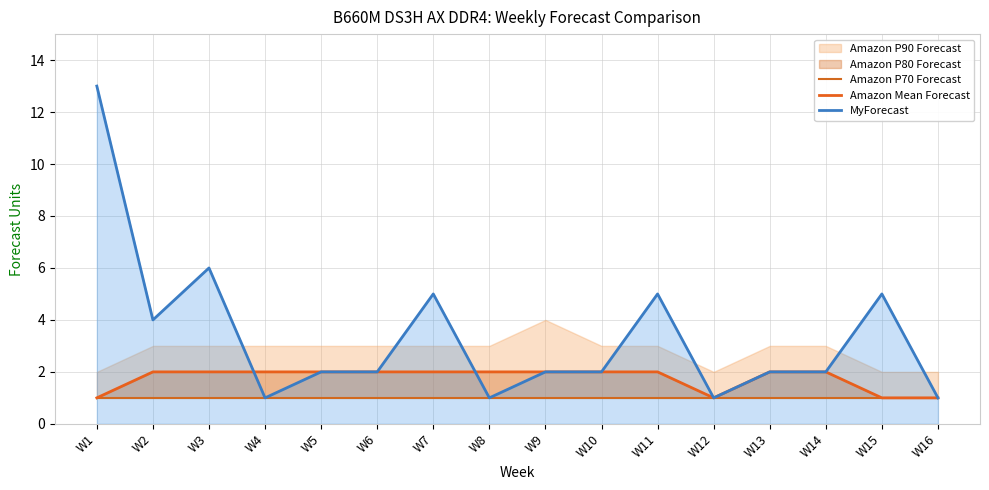

What is the total value across all series at W6?

5